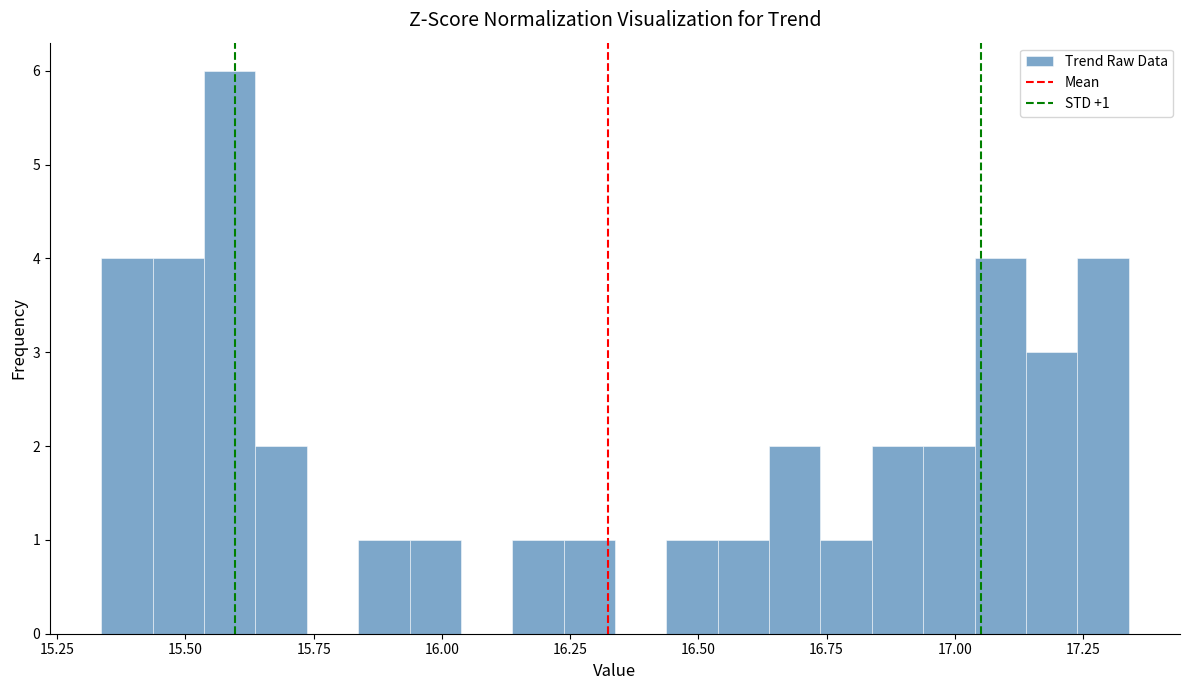

Around what value on the x-axis is the tallest bar? Give the approximate position of its centre, as read against the axis.

15.60